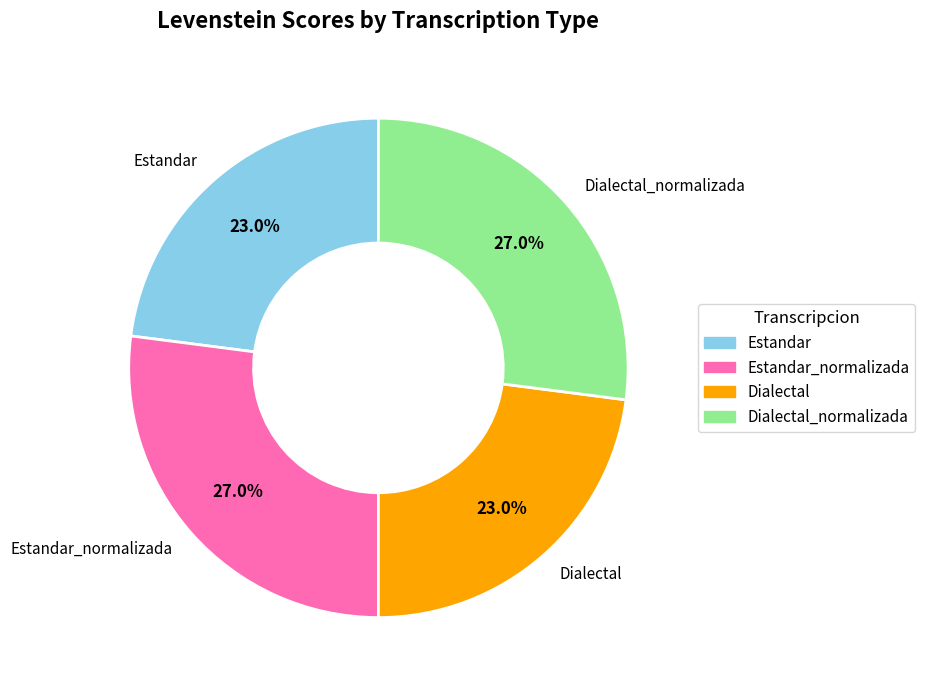

True or false: Estandar_normalizada accounts for 27% of the total.

True